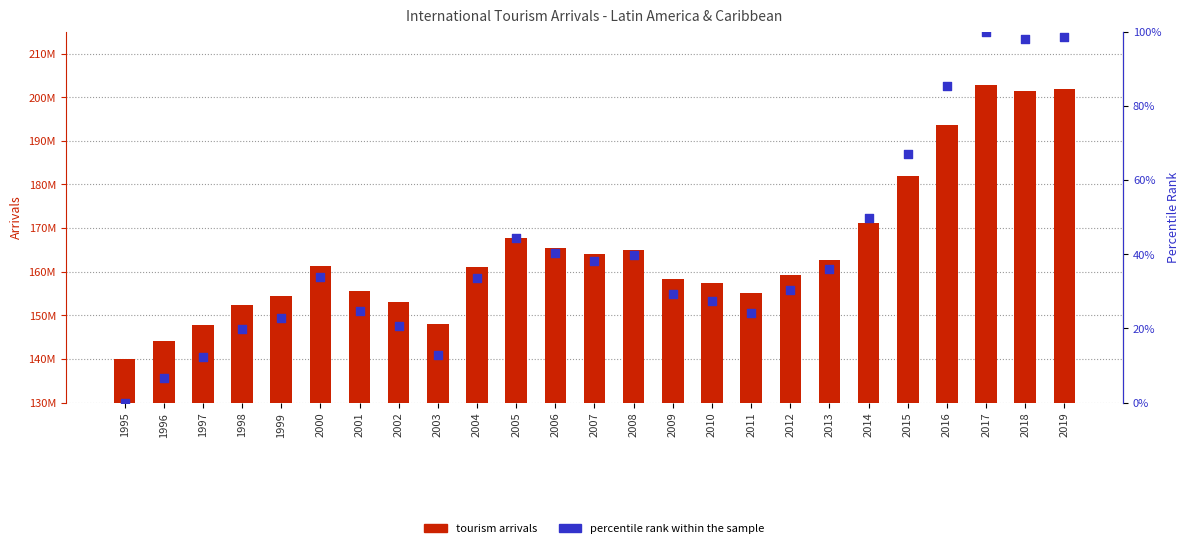

What is the total value across all series at 2002?

152948019.9